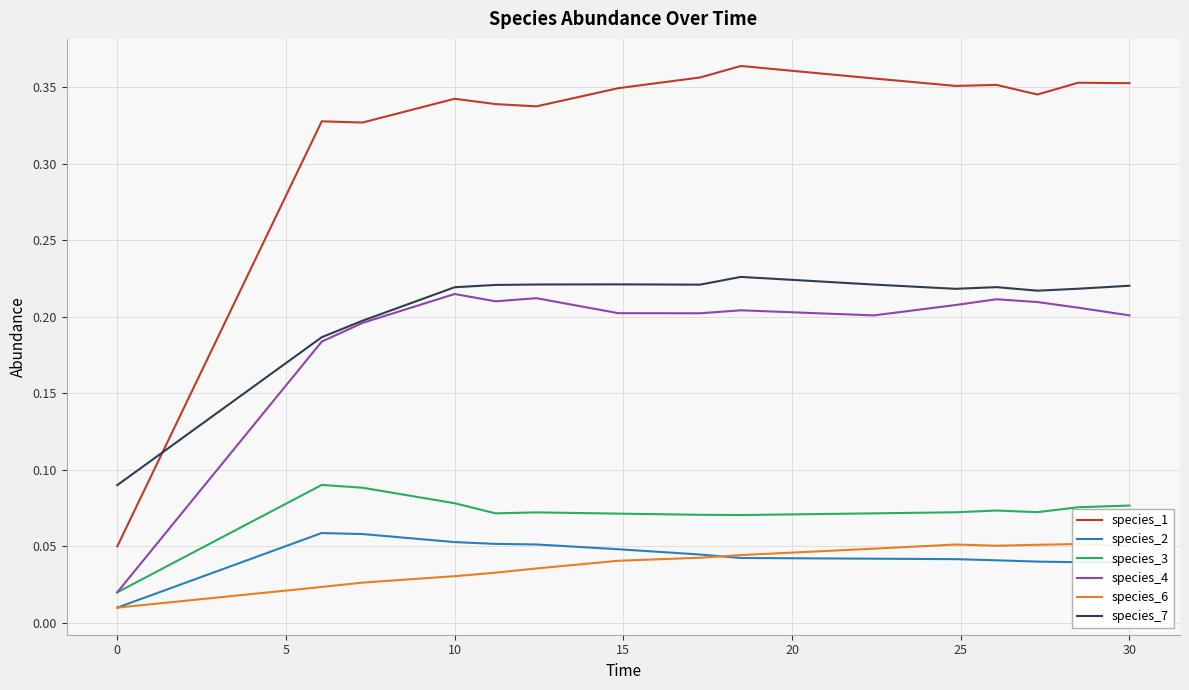

List the series in order of their peak value, highest first.

species_1, species_7, species_4, species_3, species_2, species_6